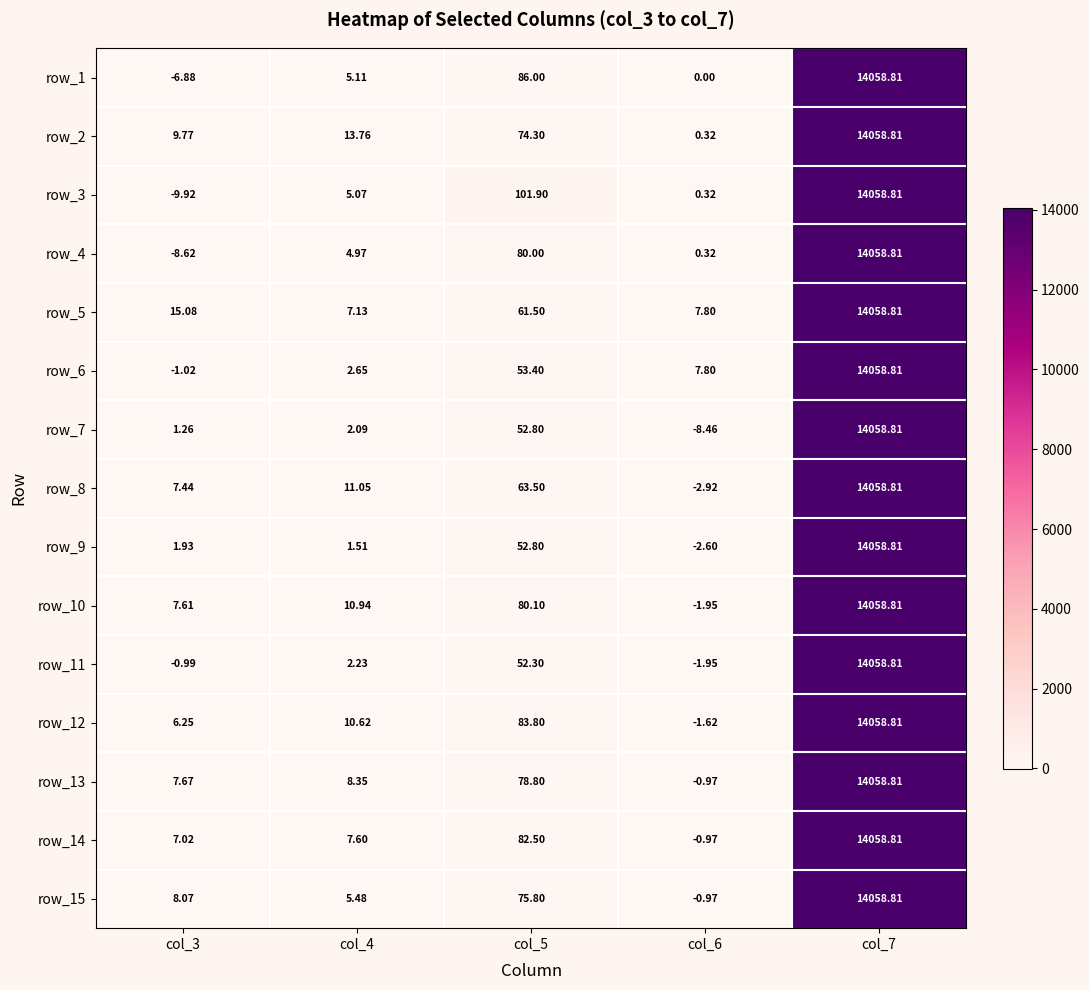

Is the value of row_10 at col_6 greater than the value of row_3 at col_5?

No